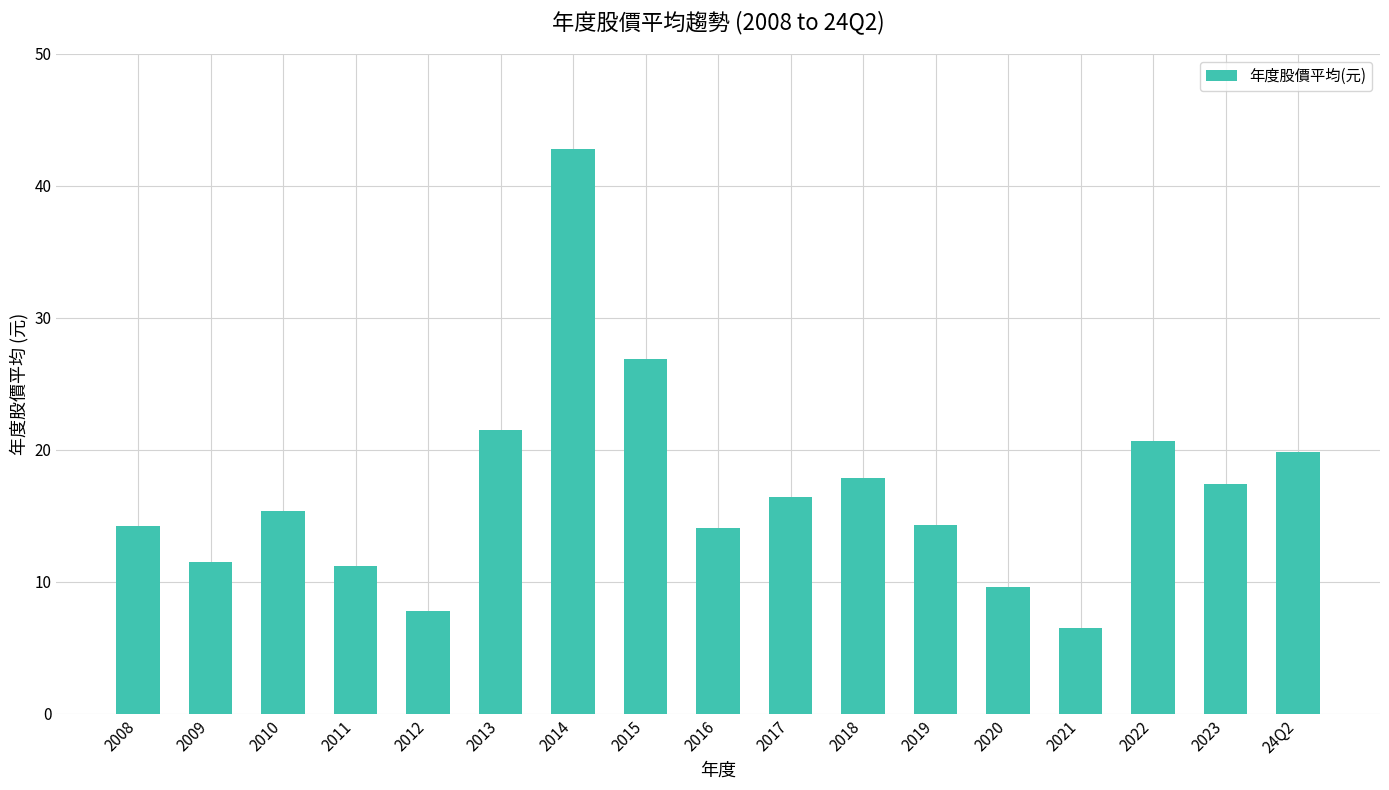

Which category has the highest value across all series?

2014